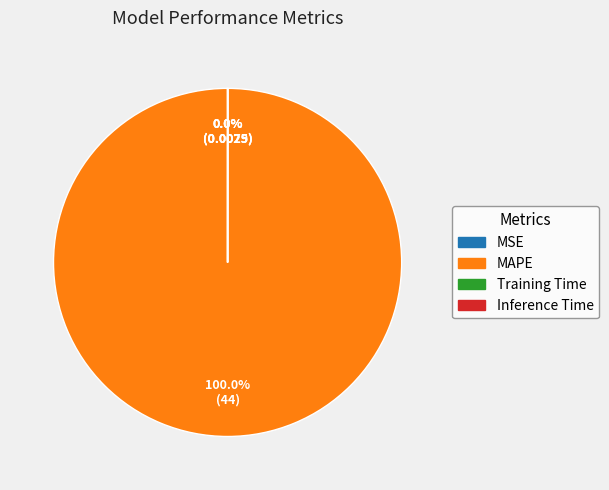

What is the majority slice?

MAPE